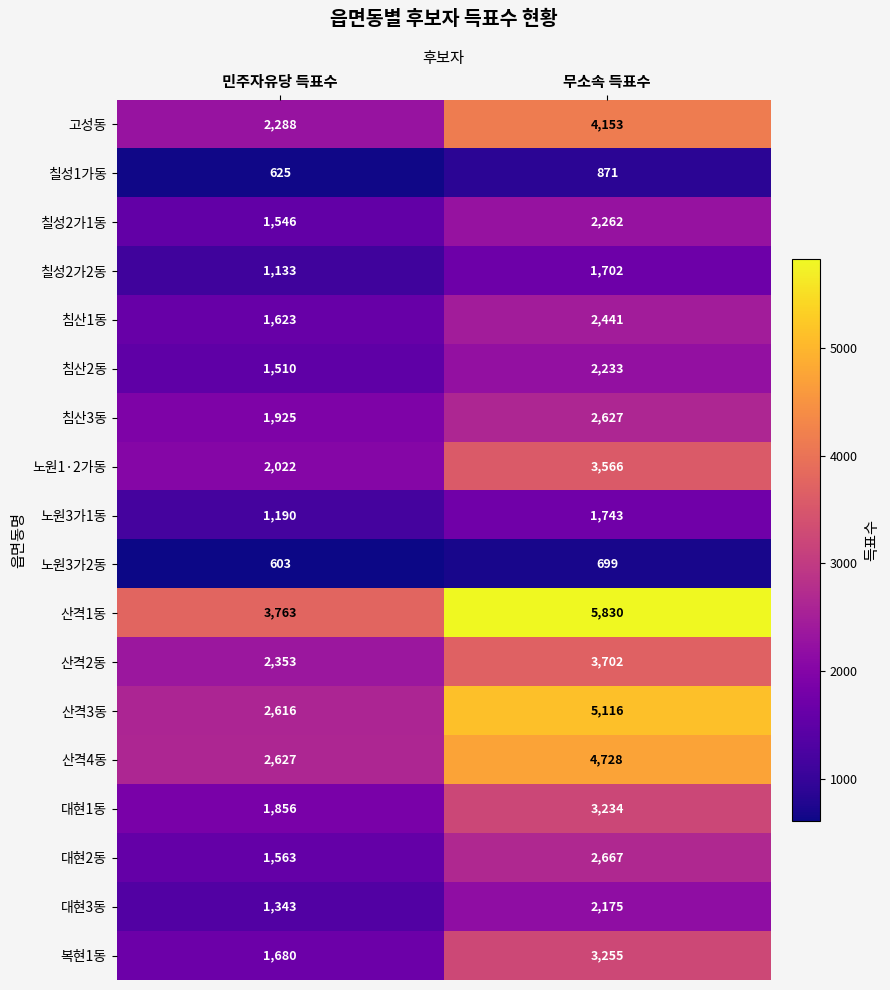

What is the average value of the 침산1동 series?

2032